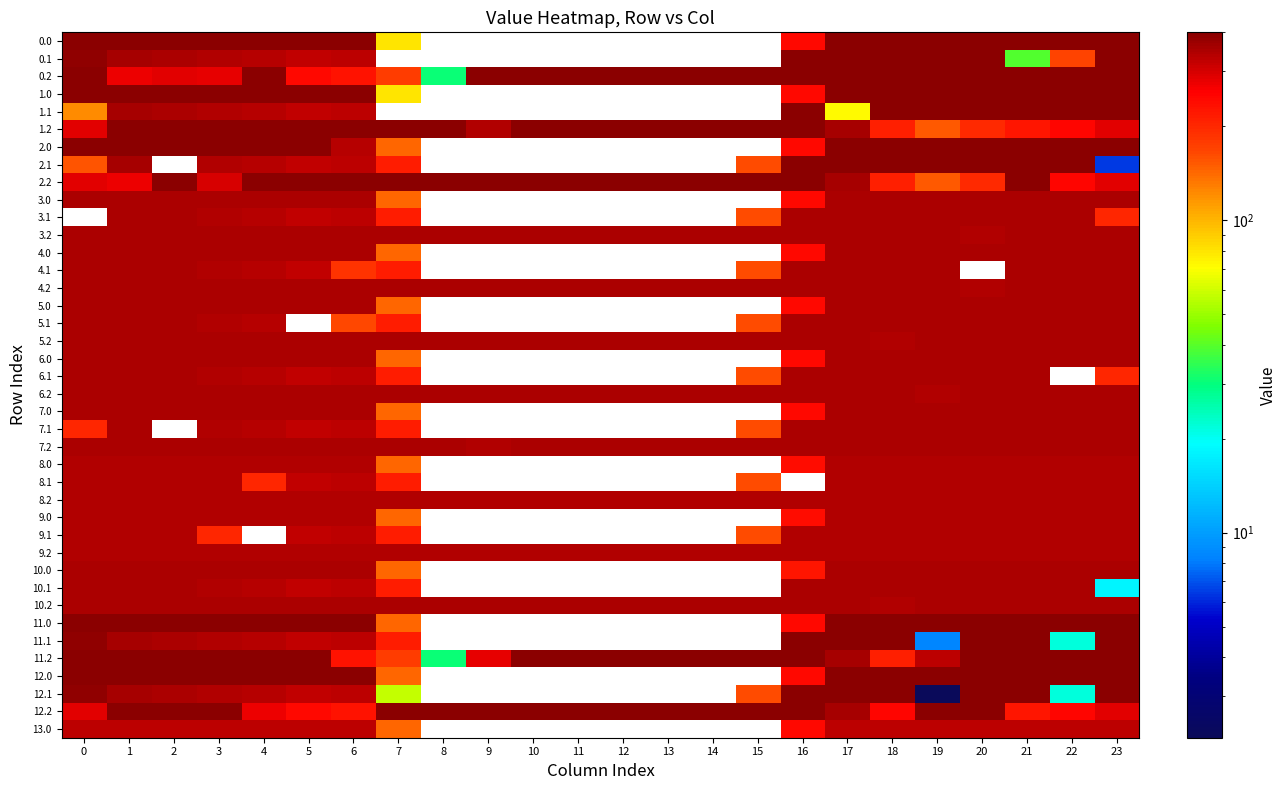

Is it true that 9.2 equals 497.6 at 5?

False